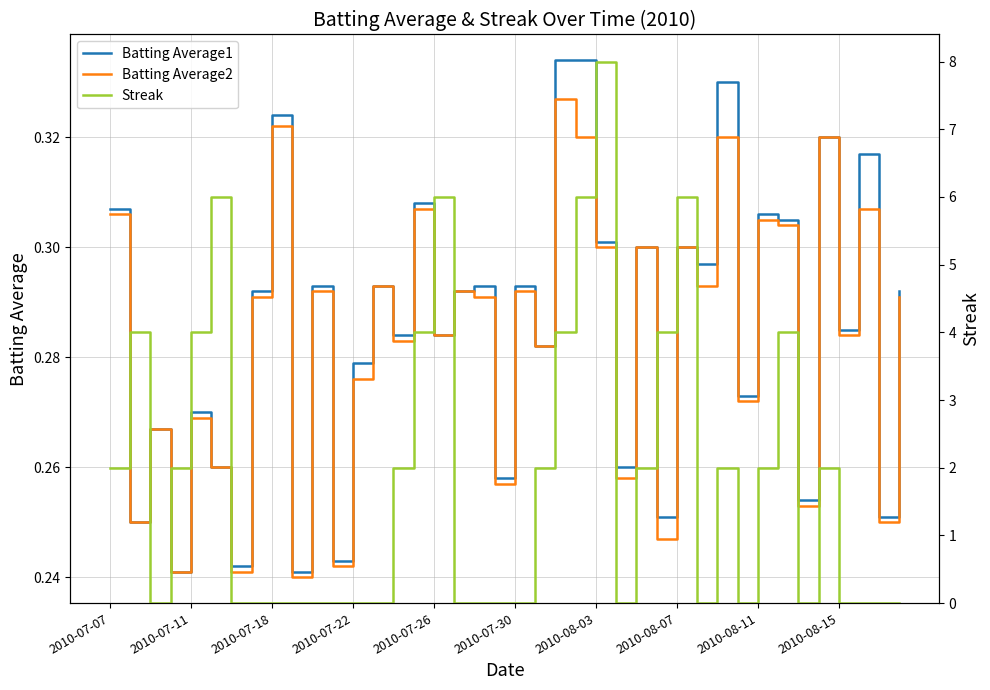

What is the sum of all Streak values?

72.0